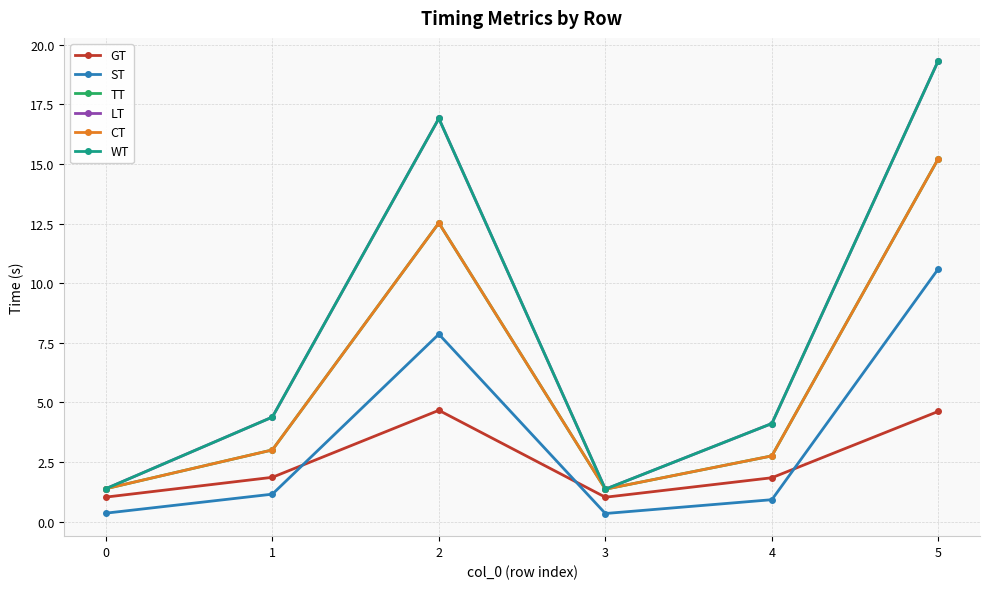

Does the chart have visible grid lines?

Yes